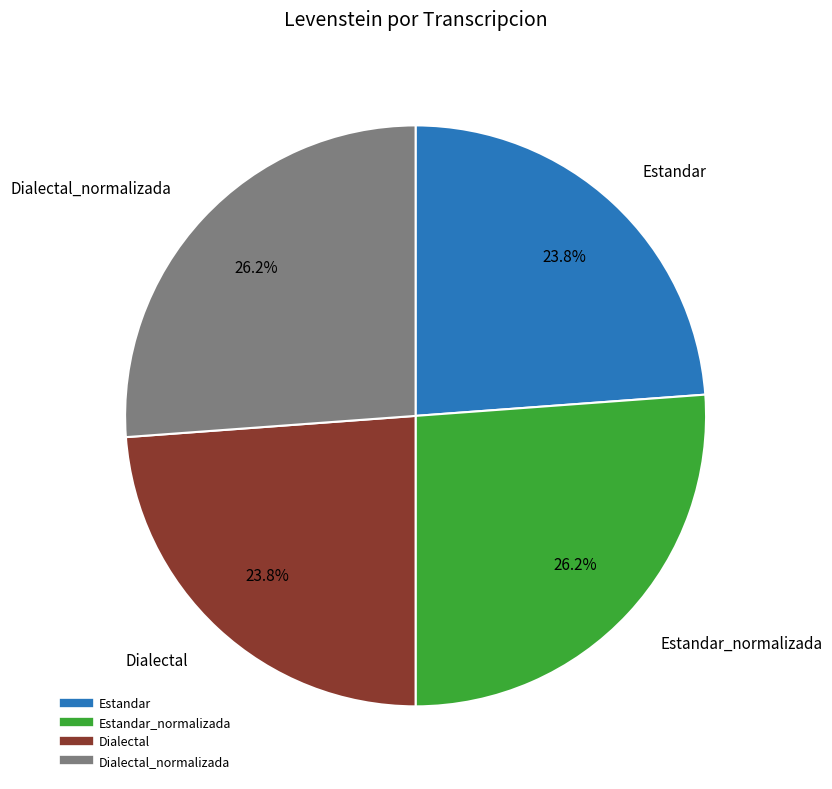

Is there any slice that represents more than half of the pie?

No